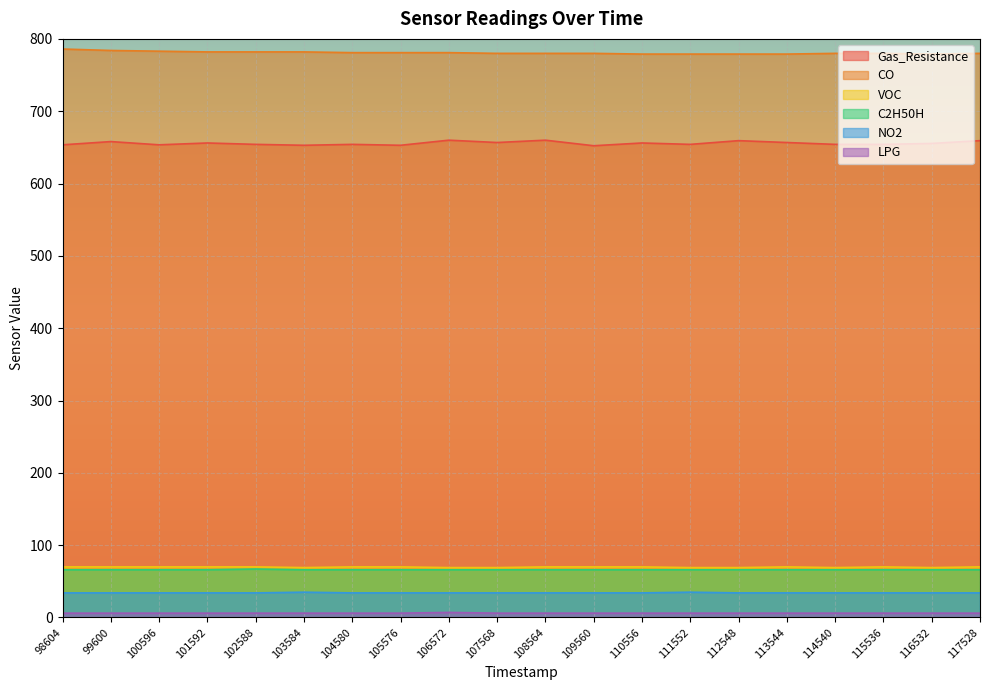

What are all the series names shown in the legend?

Gas_Resistance, CO, VOC, C2H50H, NO2, LPG